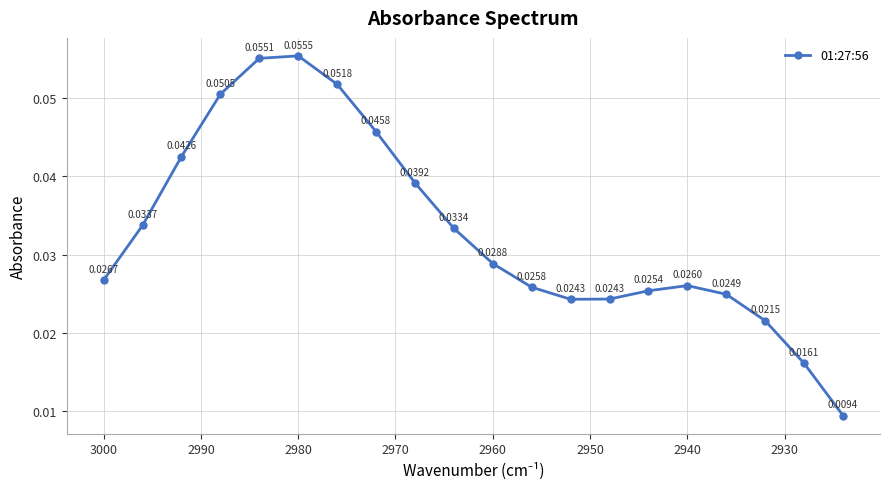

How many values are between 0 and 1?

20